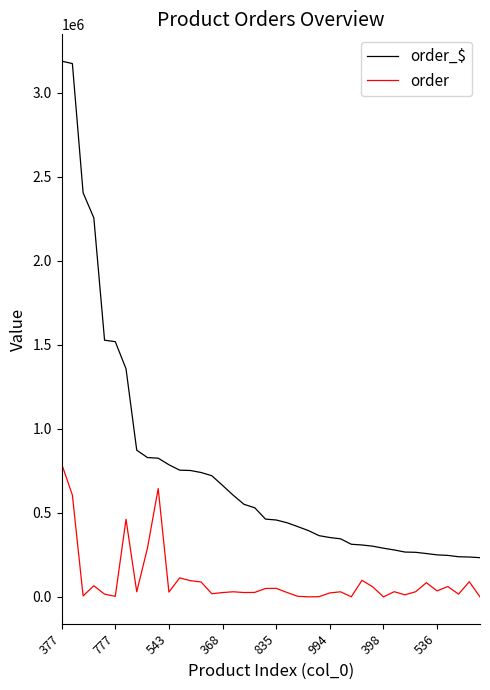

What is the greatest value displayed?

3187696.6